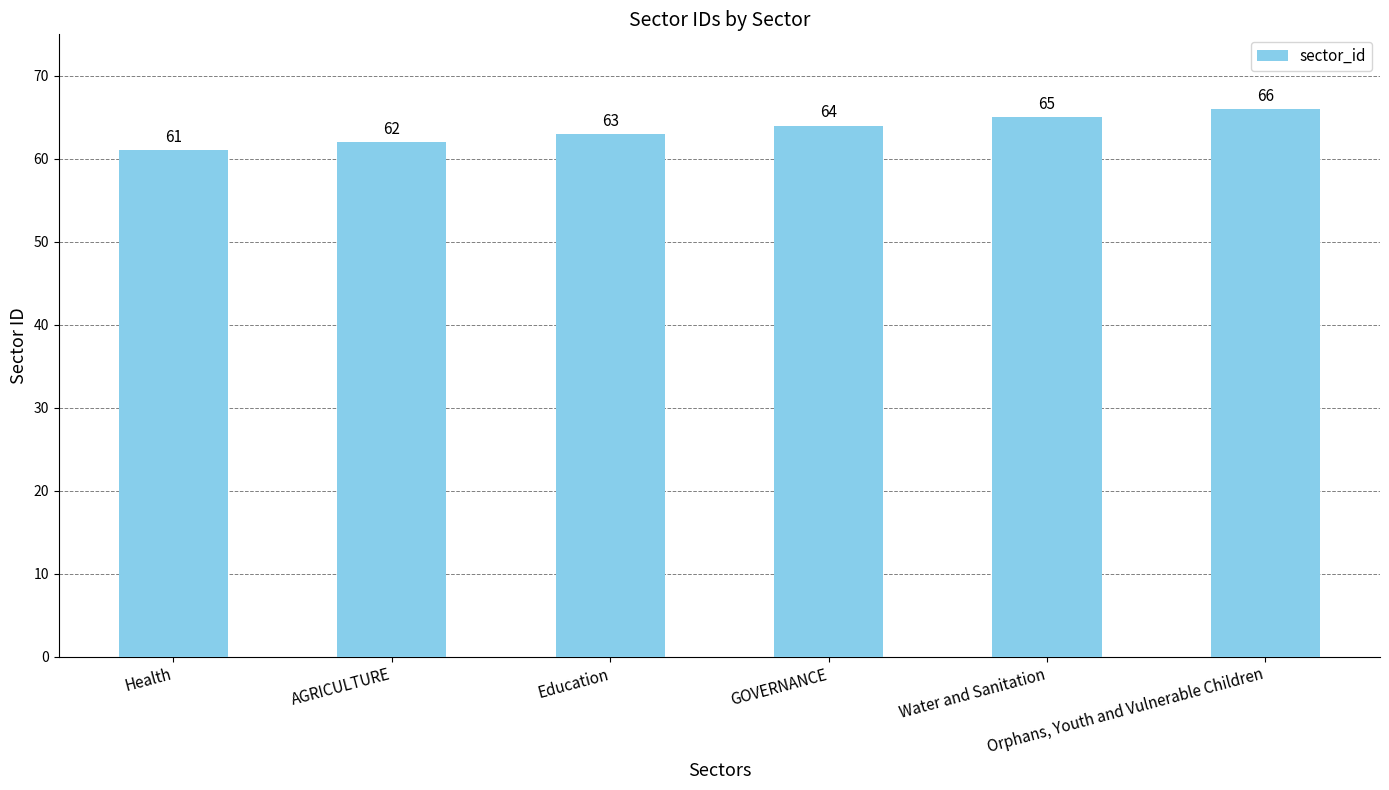

What is the minimum value shown in the chart?

61